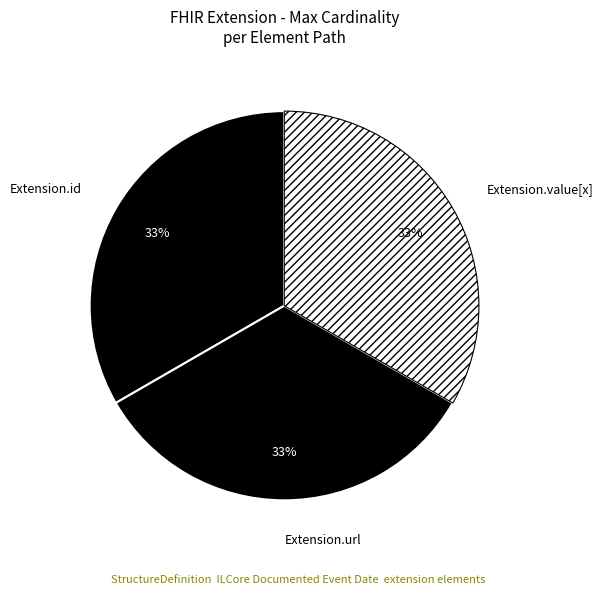

Do Extension.value[x] and Extension.id together represent more than half of the pie?

Yes